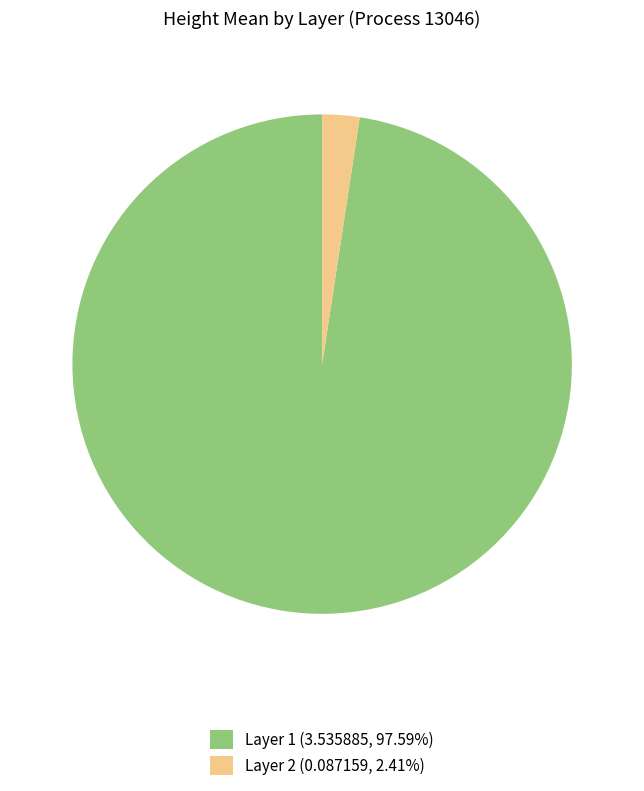

Which slice is the largest?

Layer 1